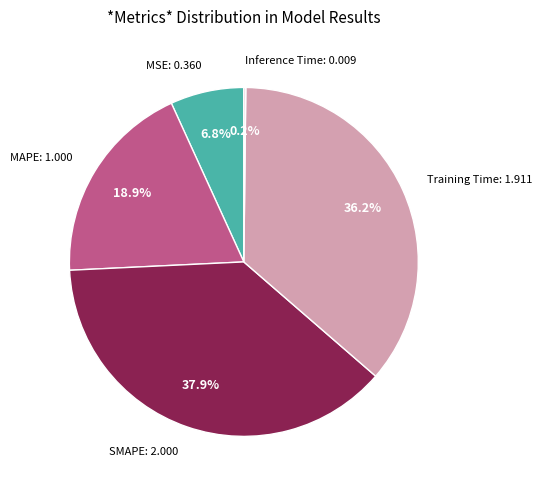

Does any single category account for the majority?

No